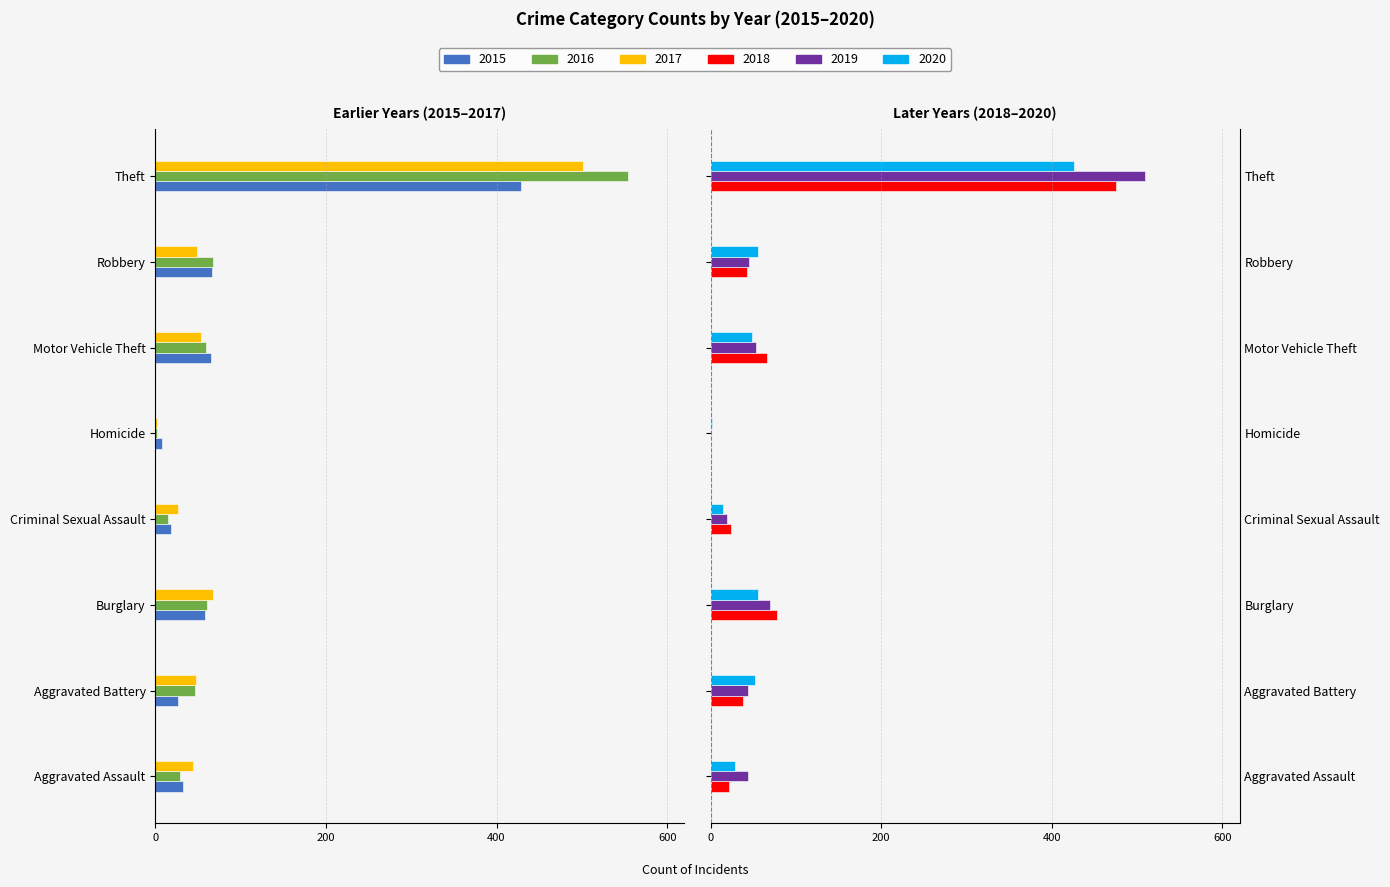

The 2019 series shows 140 at Theft. True or false?

False